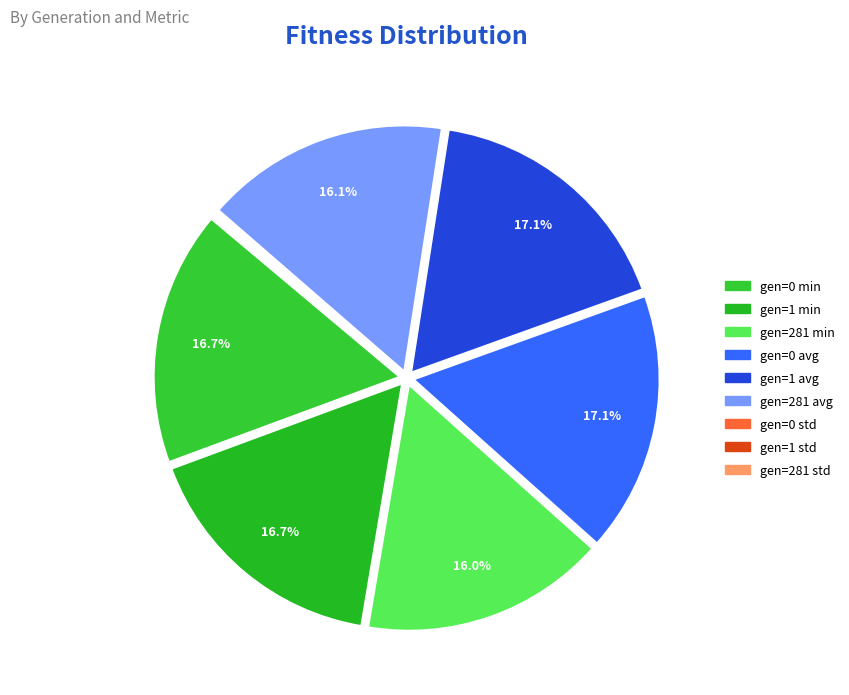

To the nearest percent, what is the difference between the largest and smallest slice percentages?

17%